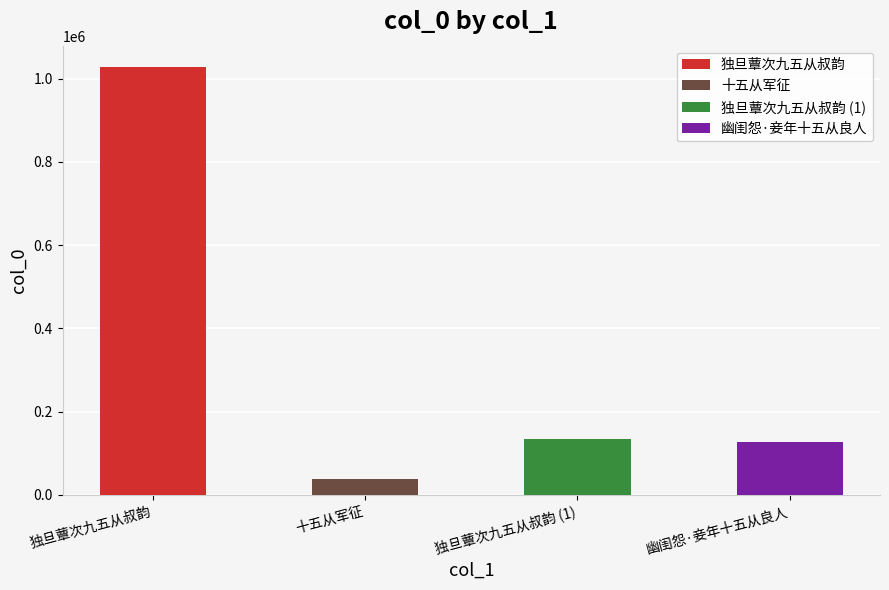

What is the maximum value shown in the chart?

1028108